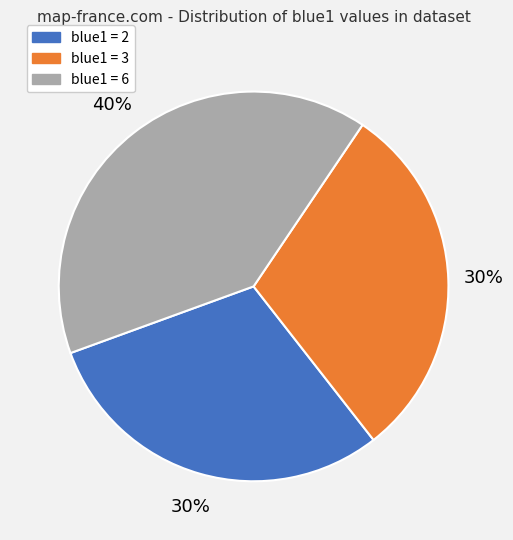

Does any single category account for the majority?

No